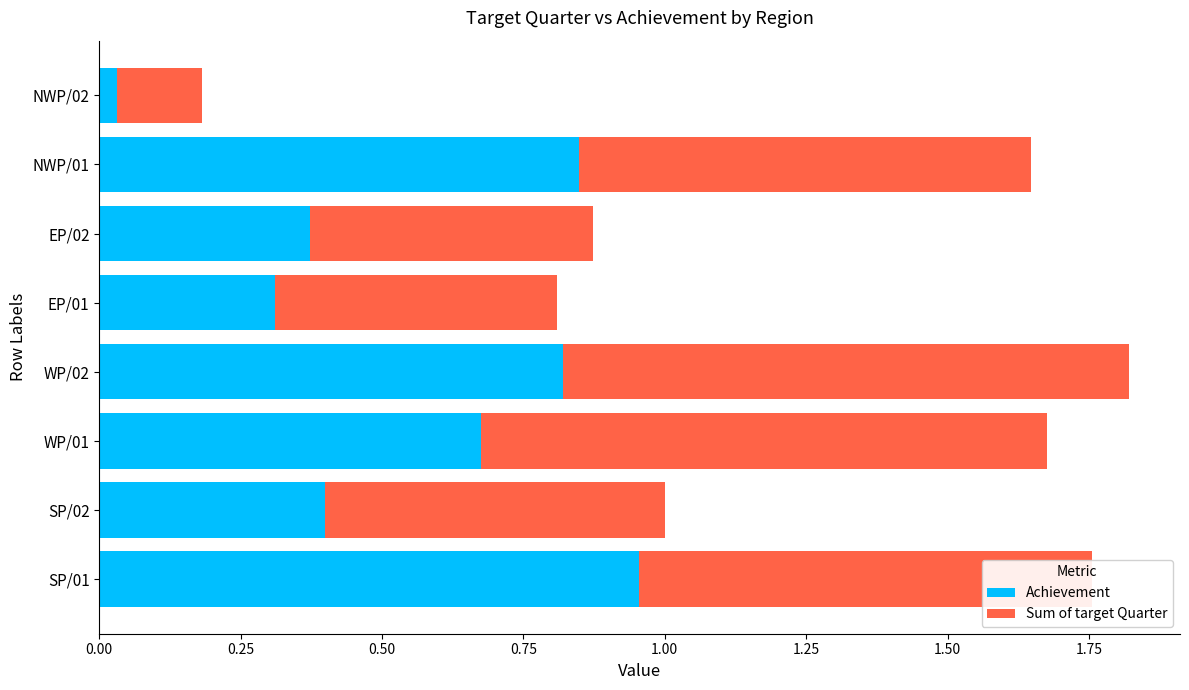

True or false: Achievement has a value of 0.3 at EP/01.

True